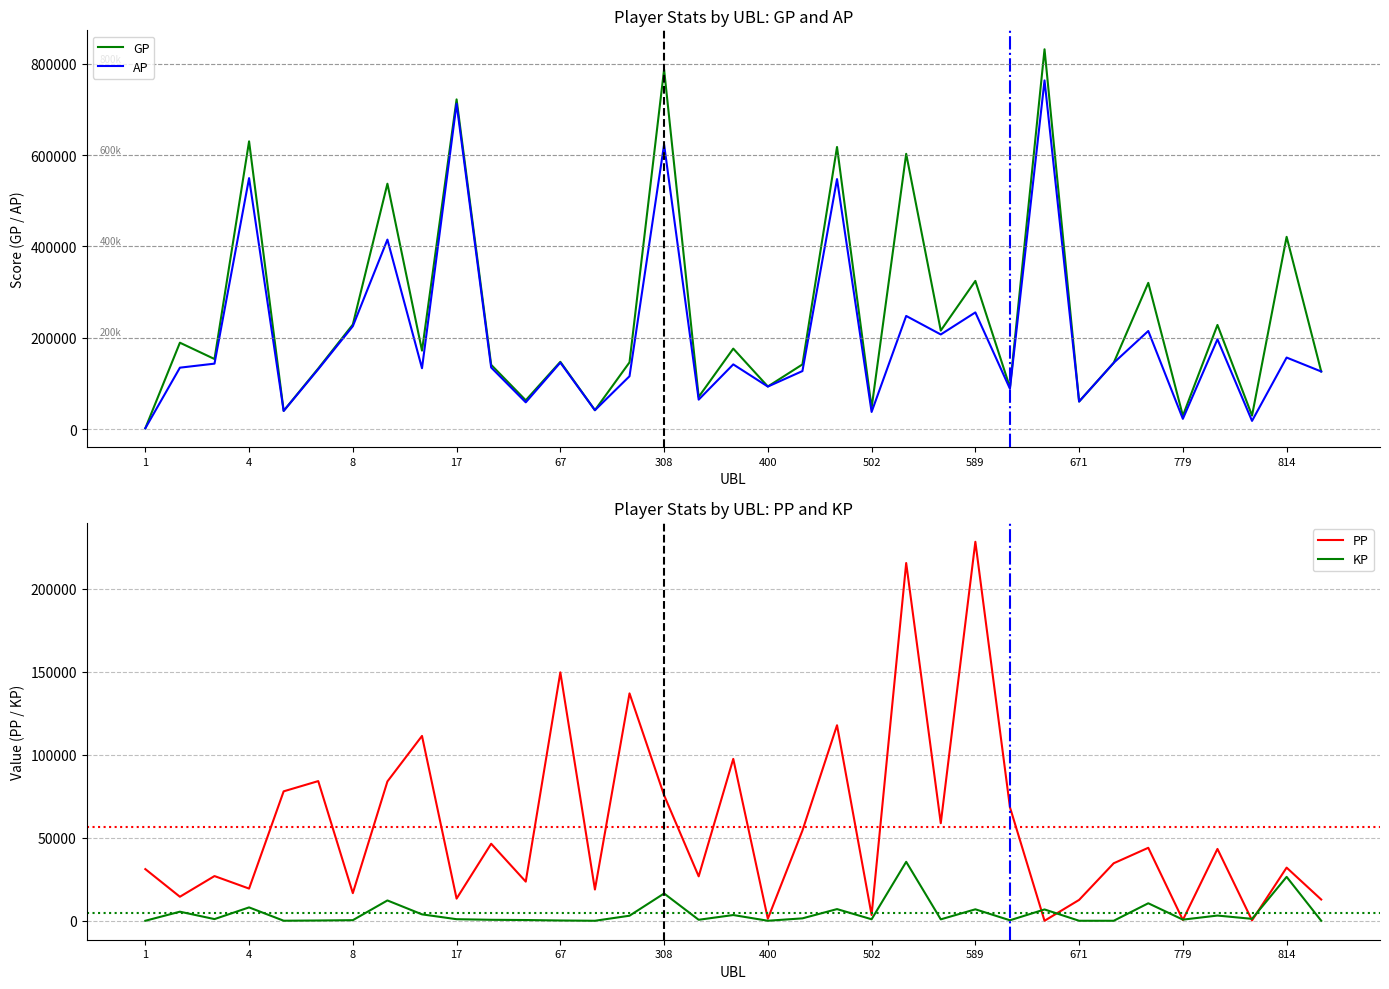

What is the difference between the maximum and minimum values in the KP series?

35515.1